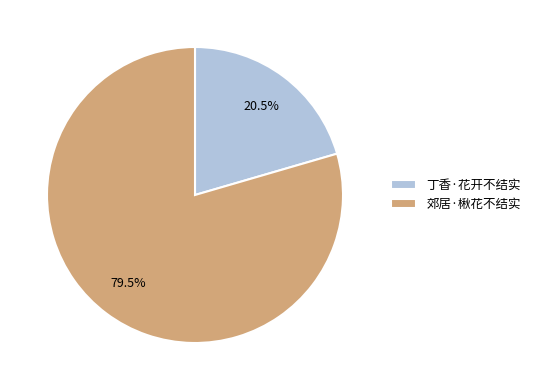

Which category has the smallest portion of the pie?

丁香·花开不结实